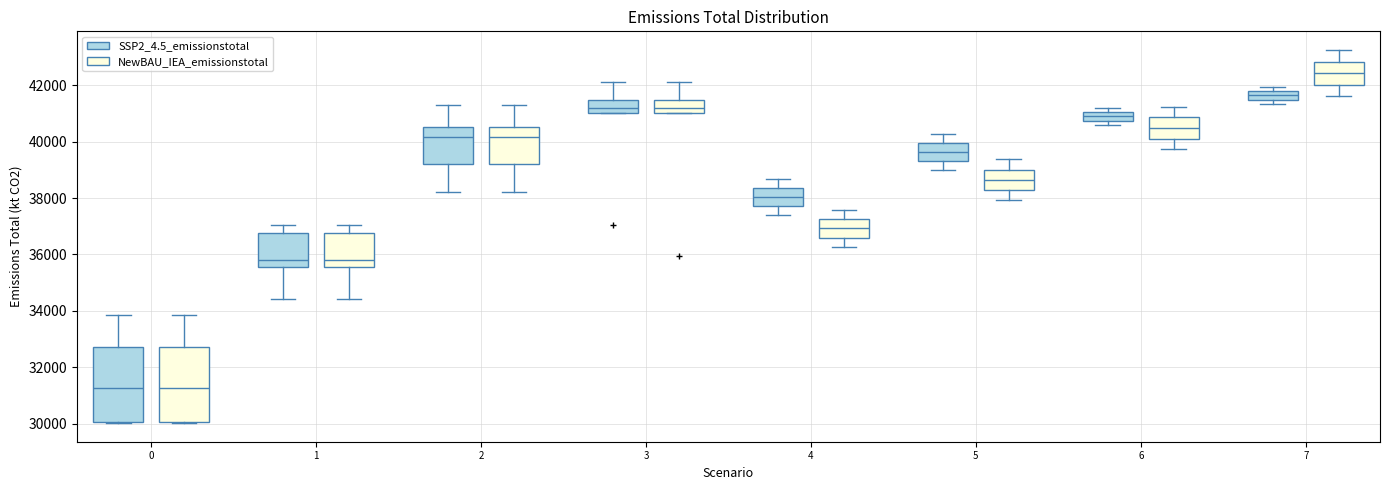

Which box's median line is the highest?

7 (NewBAU_IEA_emissionstotal)